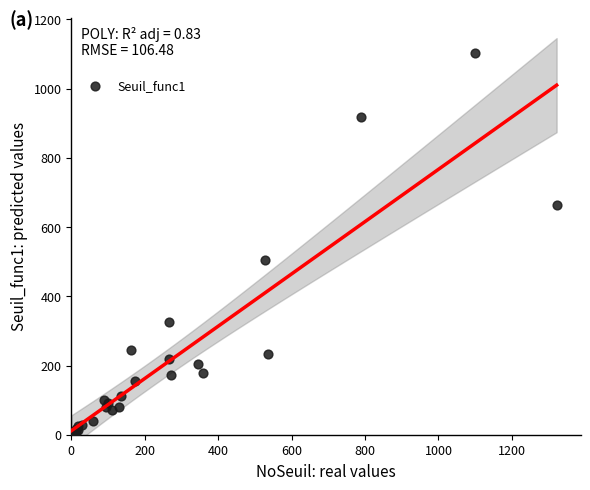

What Y value in the scatter plot is closest to 552?

506.1